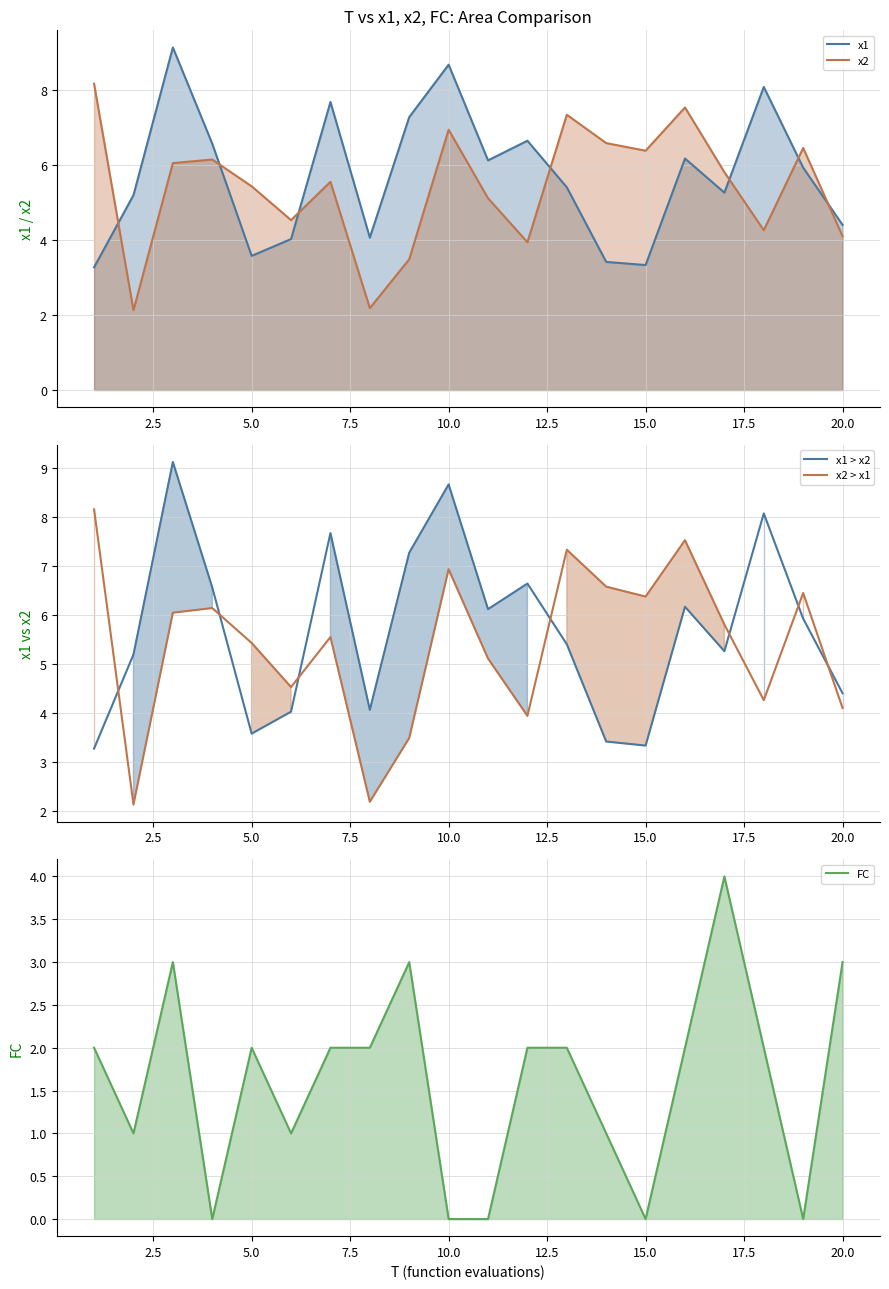

True or false: x2 has a value of 0.6 at 2.

False